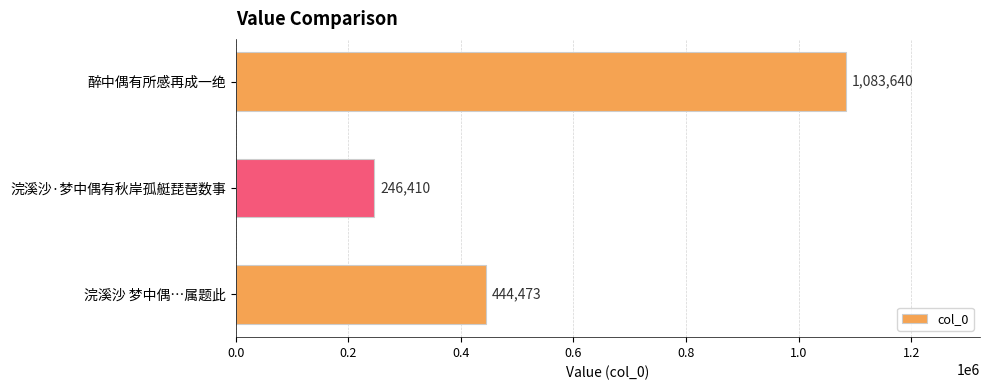

Where is the data nearest to the value 665025?

浣溪沙 梦中偶…属题此